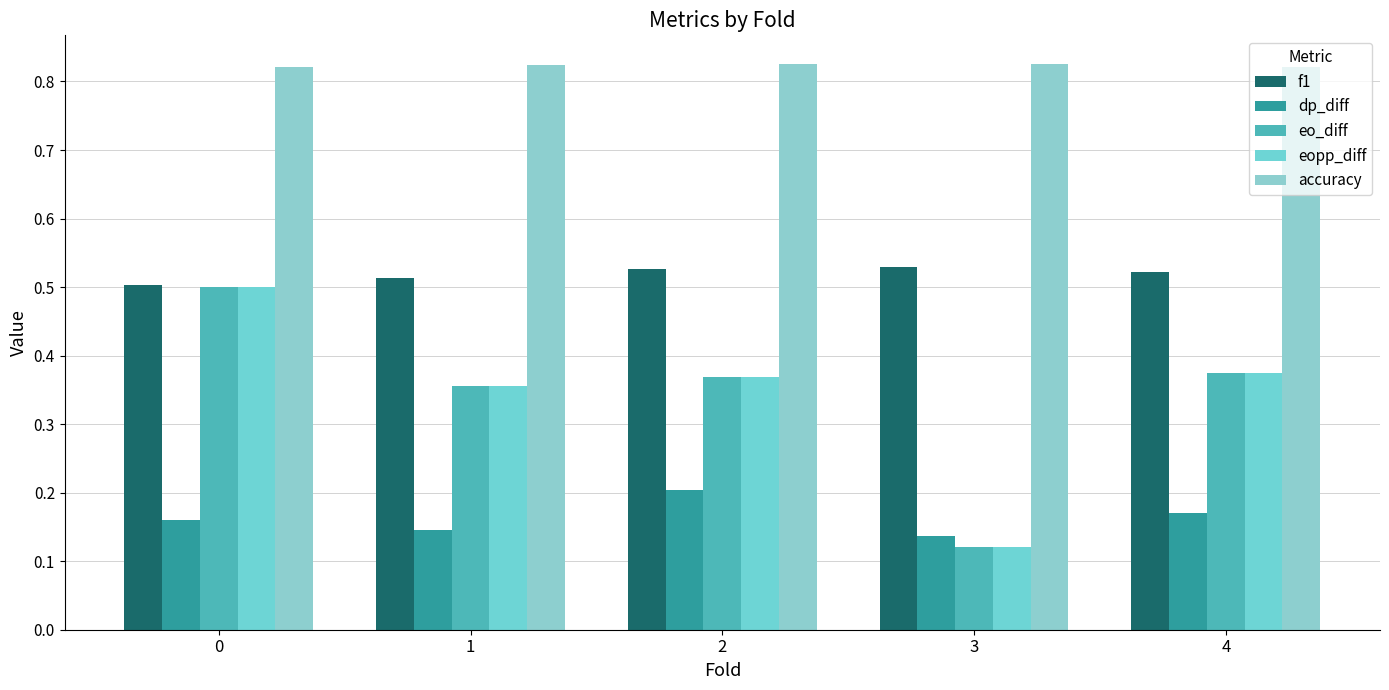

Rank the series by their maximum value, from highest to lowest.

accuracy, f1, eo_diff, eopp_diff, dp_diff